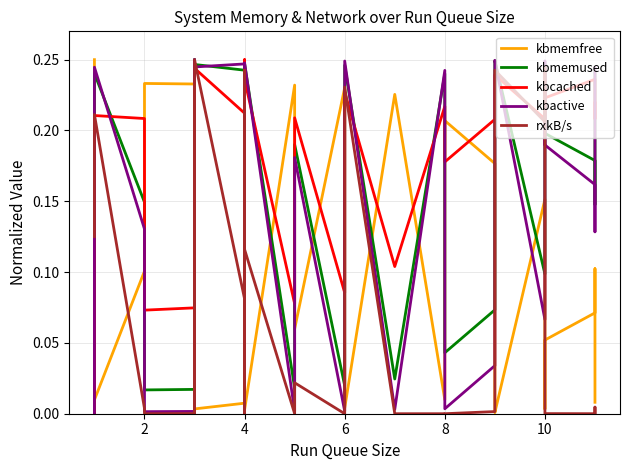

How many interior local valleys does the kbmemfree series have?

11